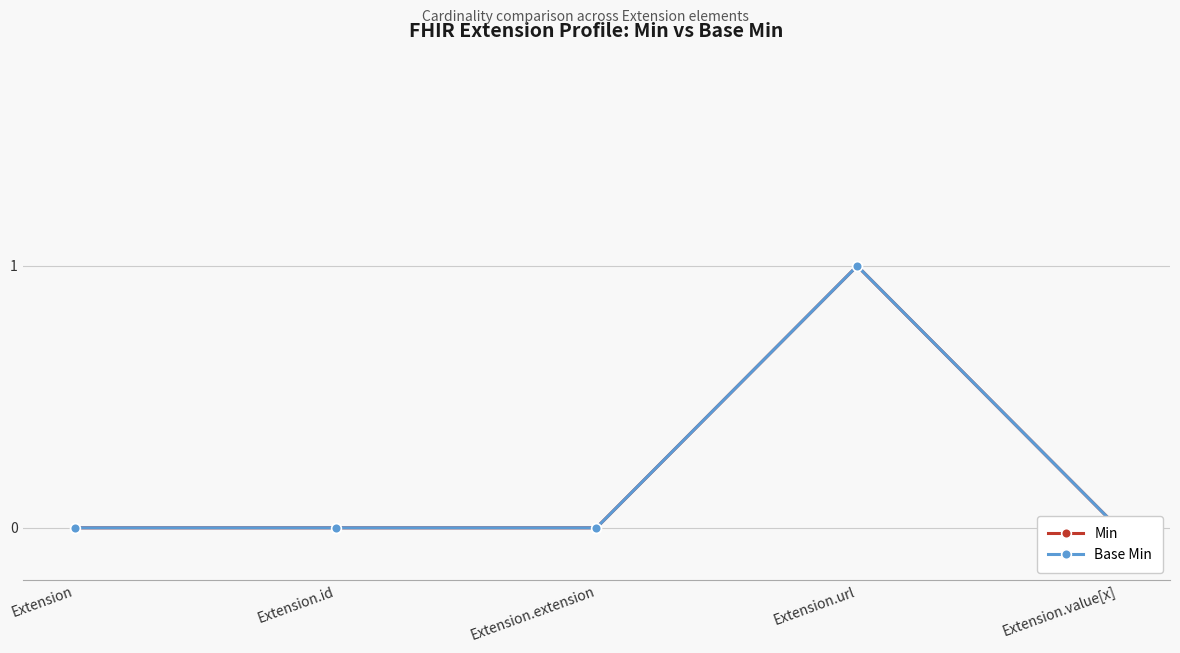

What is the sum of all Base Min values?

1